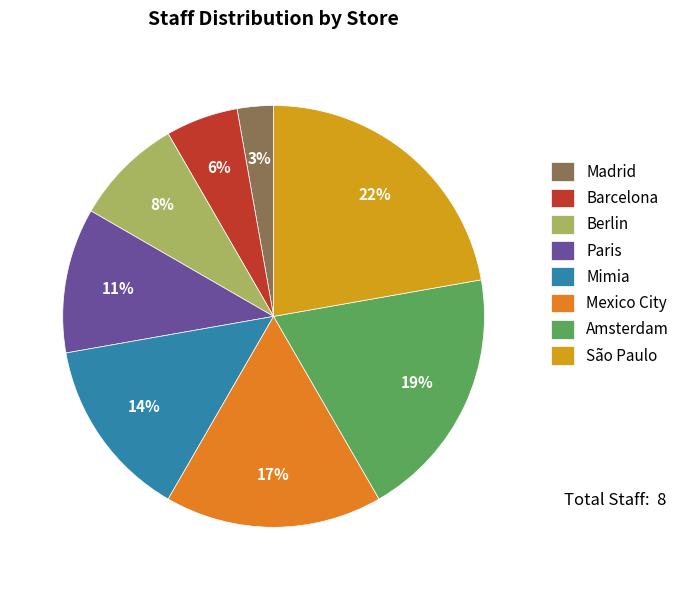

To the nearest percent, what portion does Amsterdam represent?

19%